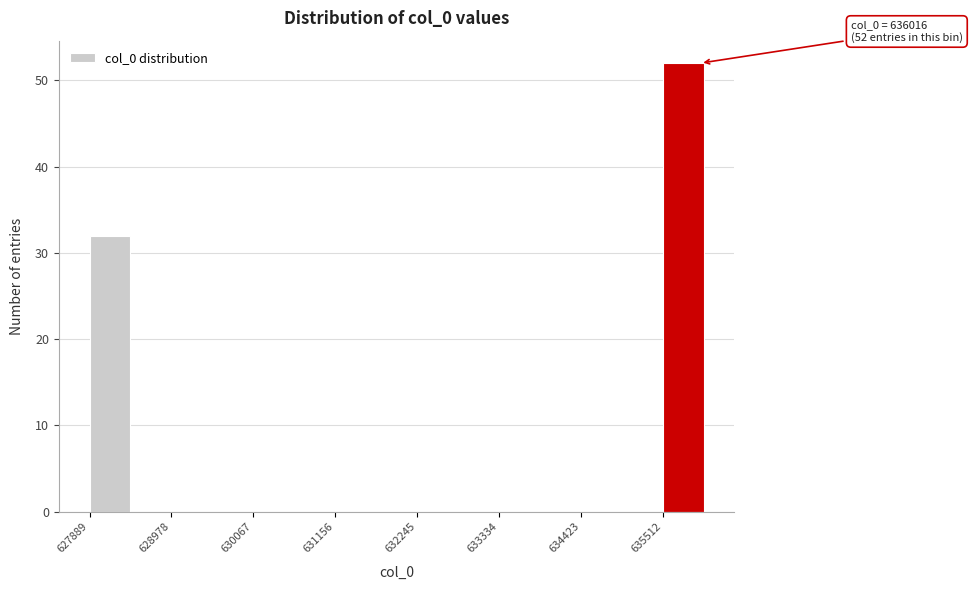

Read against the x-axis, roughly where is the centre of the tallest bar?

635800